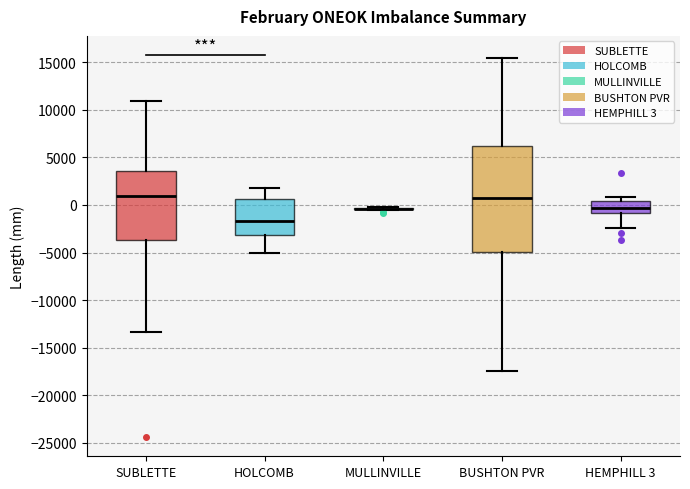

Comparing the boxes themselves (not the whiskers), which one is the tallest?

BUSHTON PVR